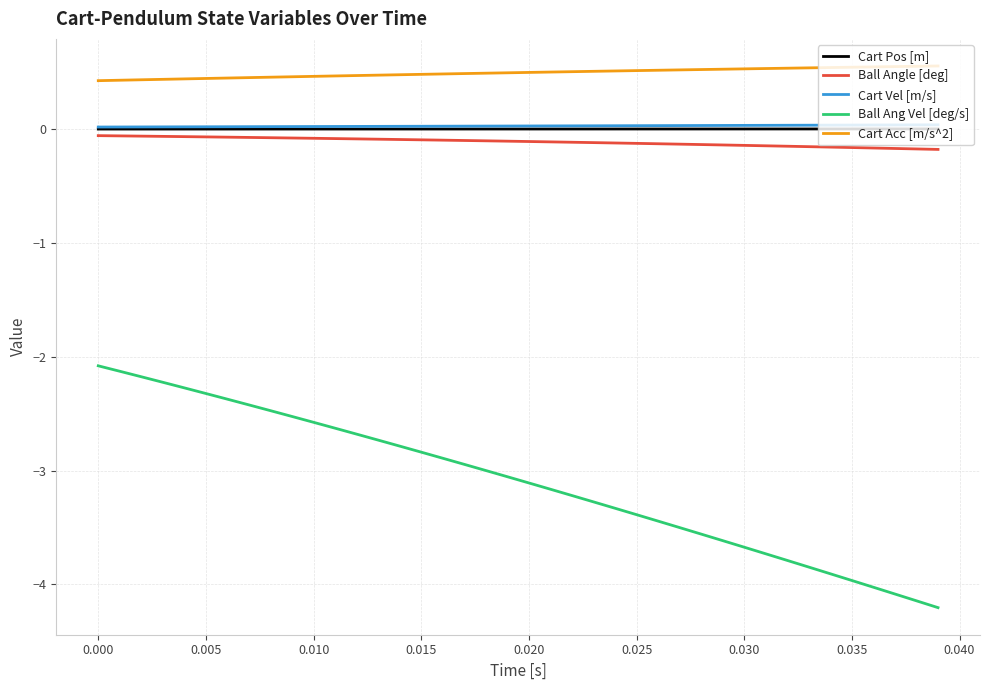

How many categories are shown in the chart?

40